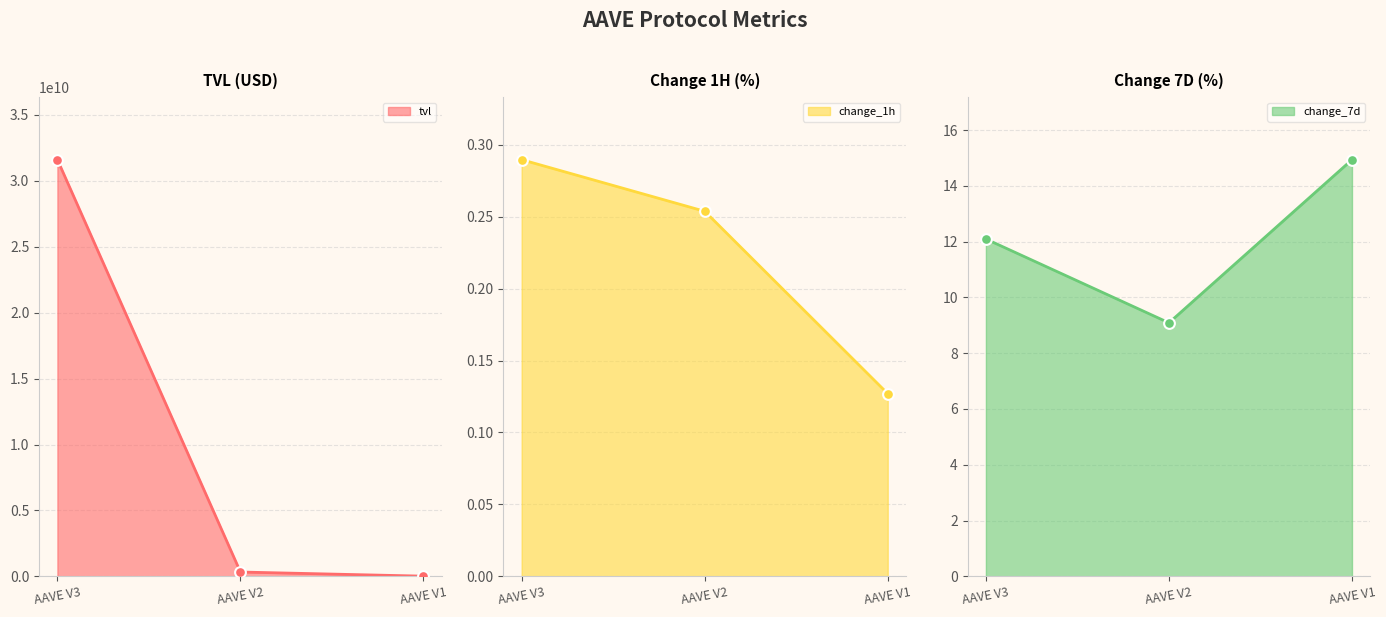

What are all the series names shown in the legend?

tvl, change_1h, change_7d